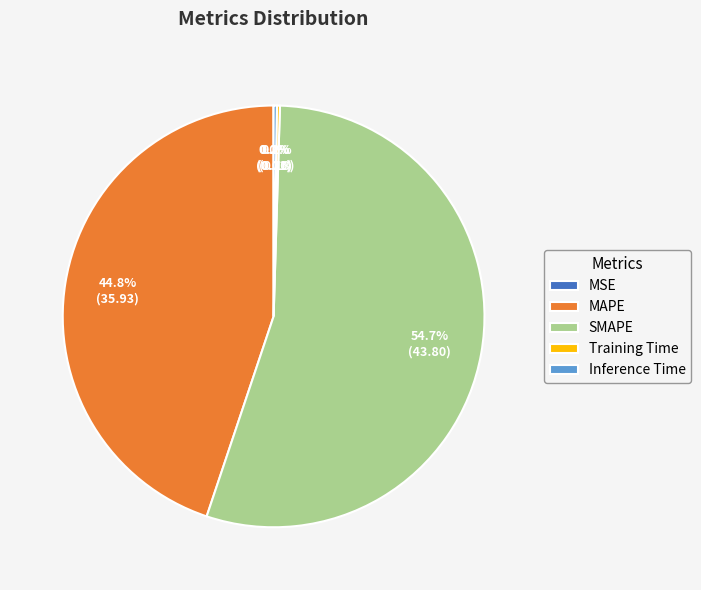

Which category has the biggest portion of the pie?

SMAPE